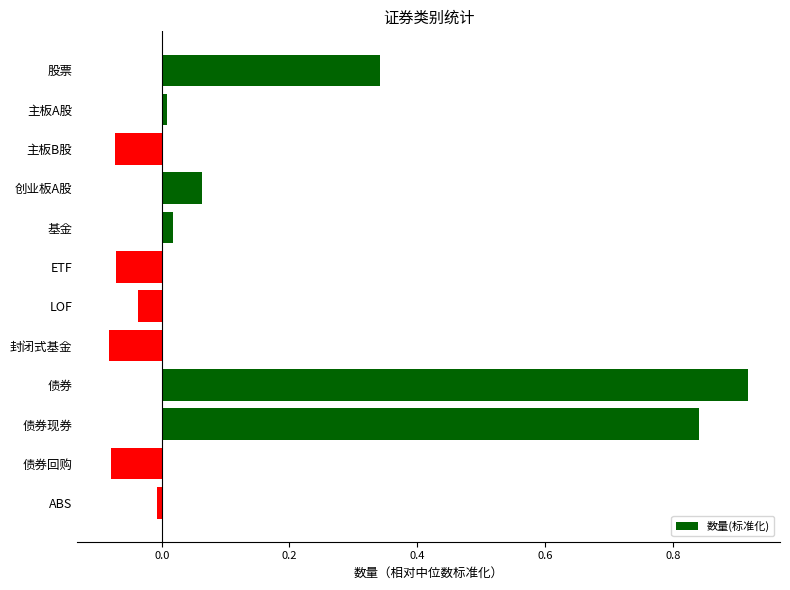

Count the number of categories in the chart.

12